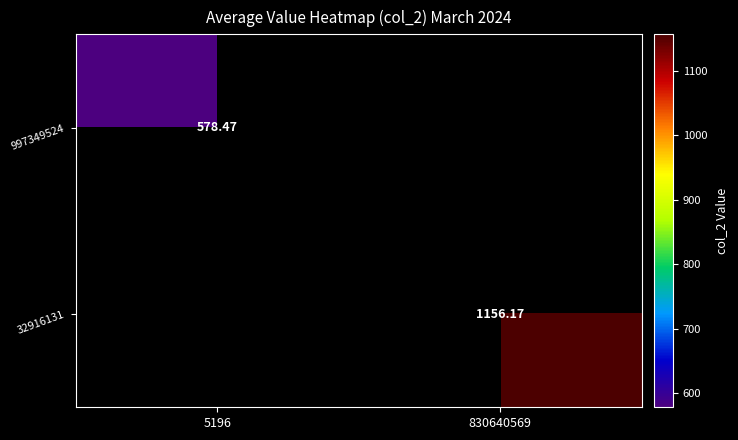

Rank the categories by 32916131 value from lowest to highest.

5196, 830640569